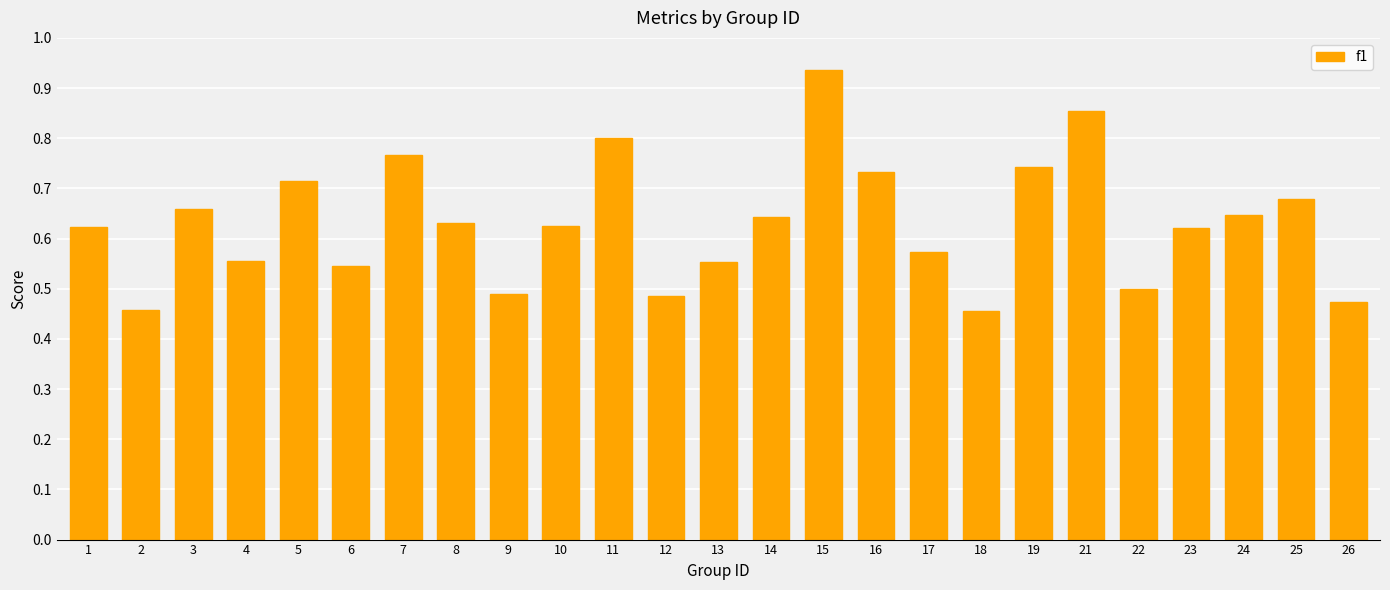

Which category has the highest value across all series?

15